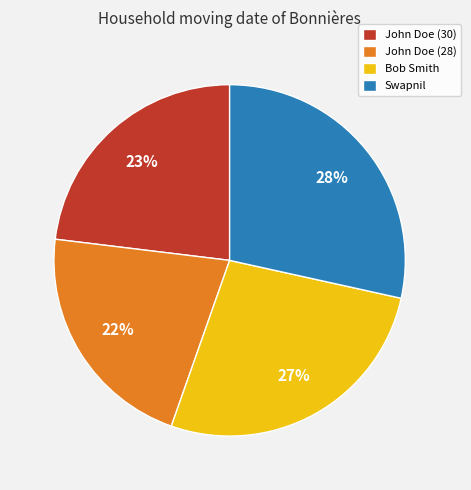

Between John Doe (28) and John Doe (30), which is larger?

John Doe (30)